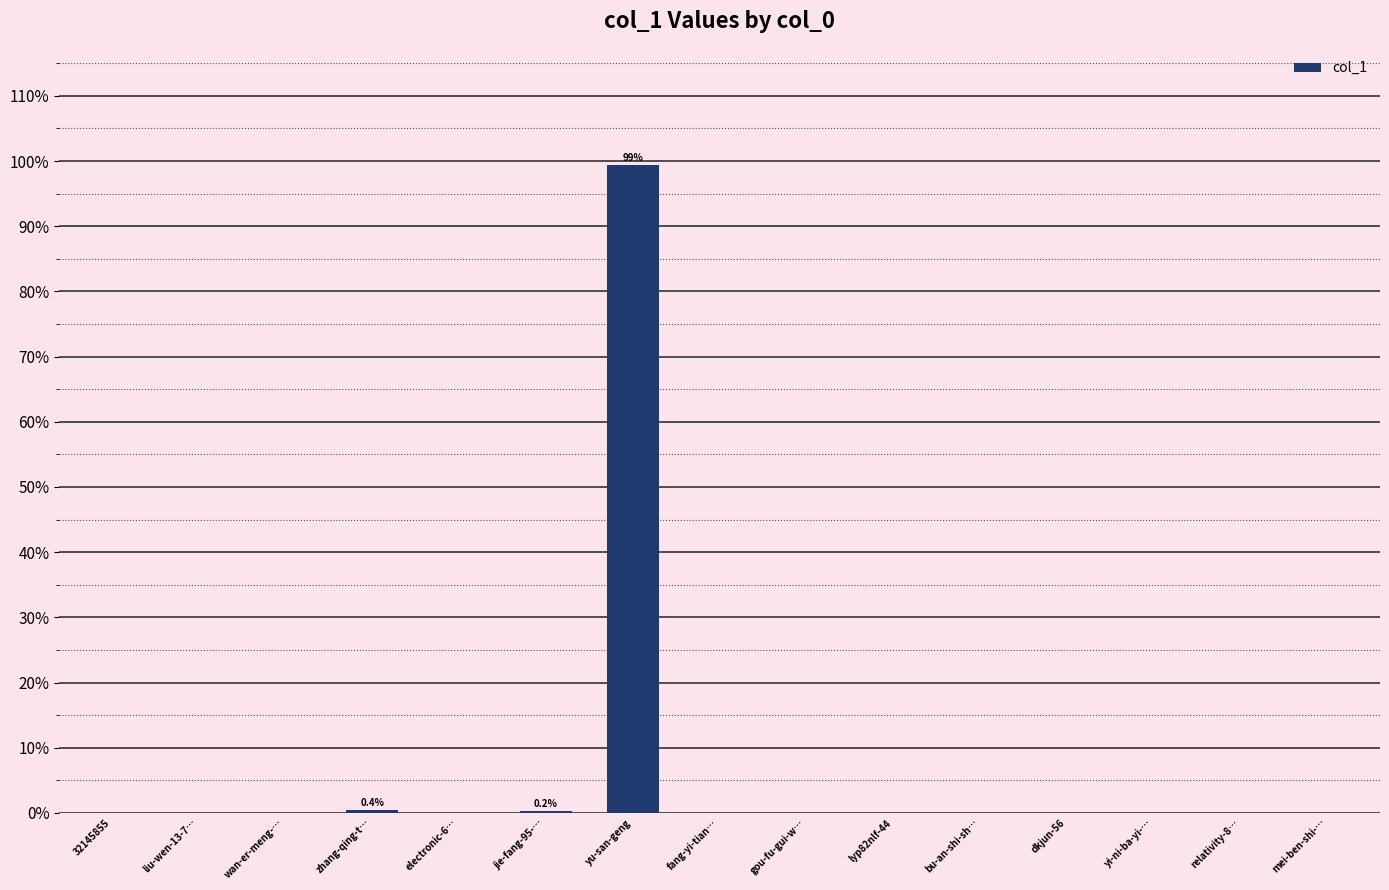

What is the maximum value shown in the chart?

99.3